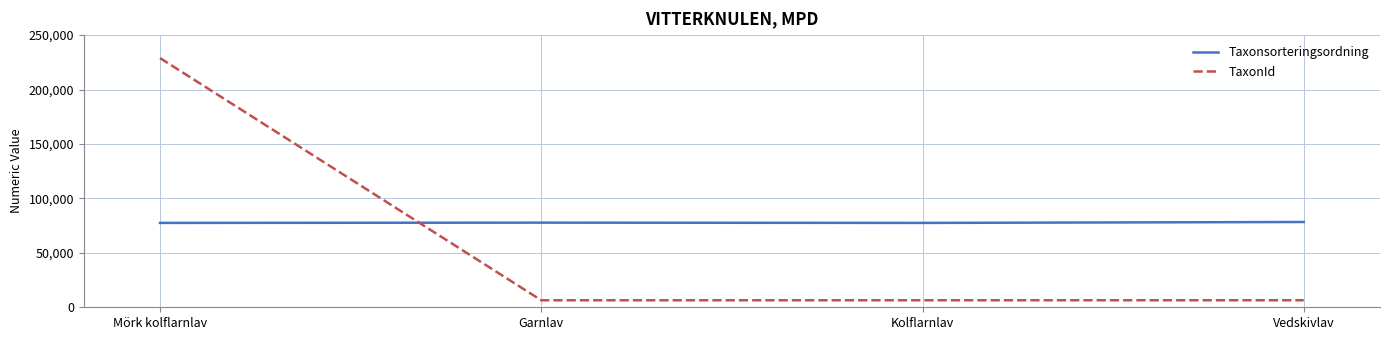

What is the difference between the highest and lowest values at Garnlav?

71321